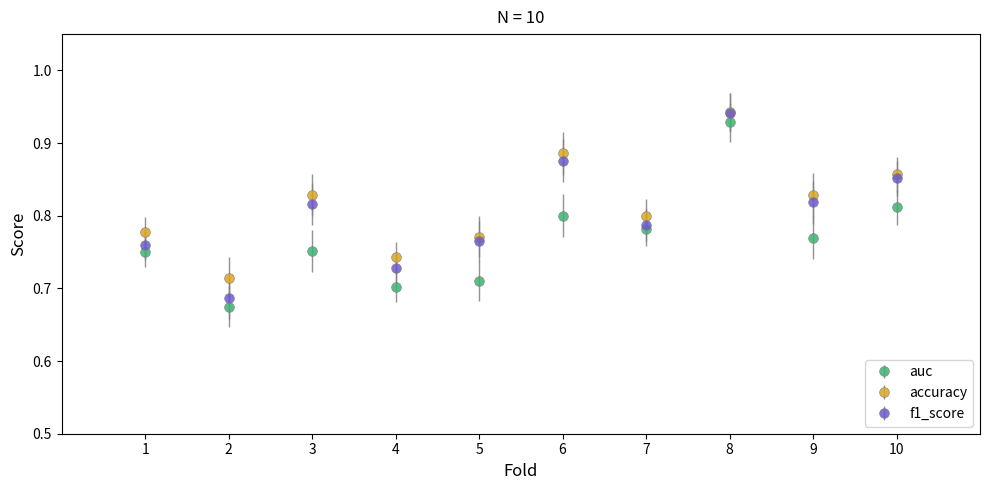

Between 2 and 6, which series saw the biggest shift?

f1_score